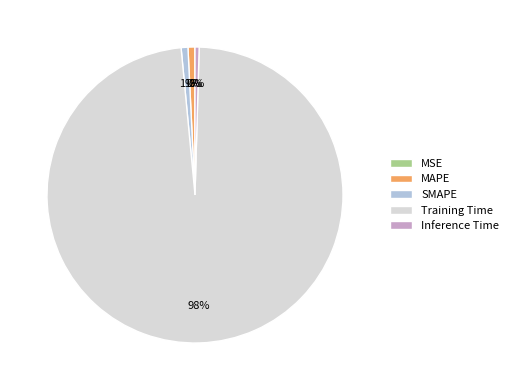

To the nearest percent, what is the average slice percentage?

20%